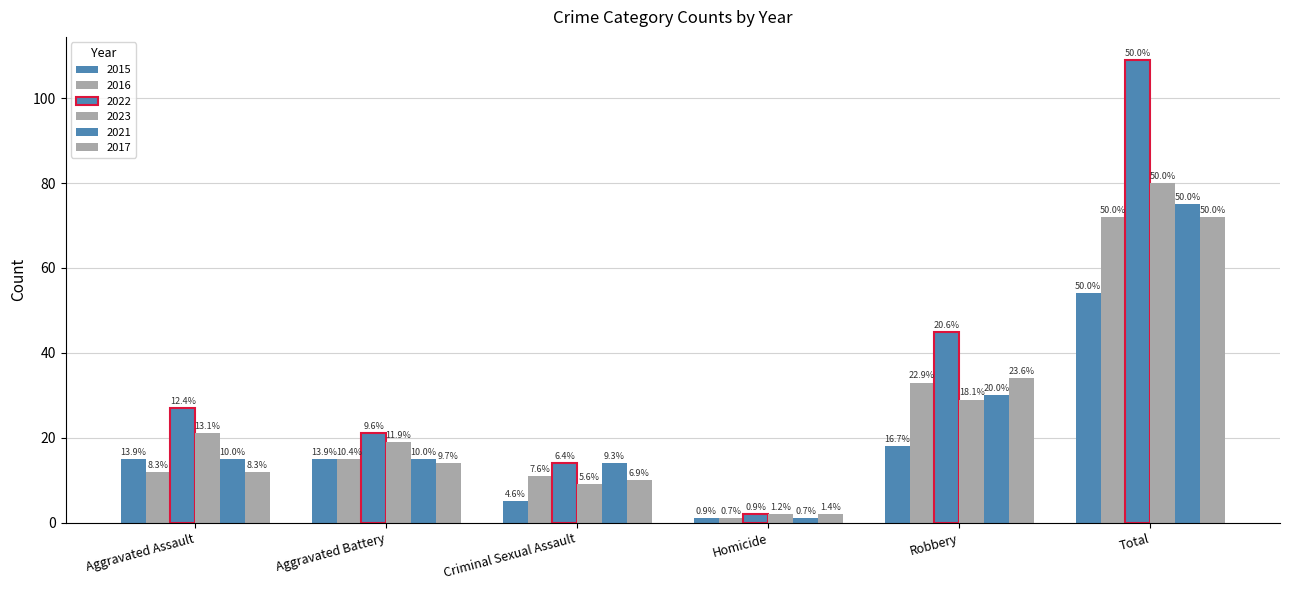

What value does the 2015 series have at Robbery?

18